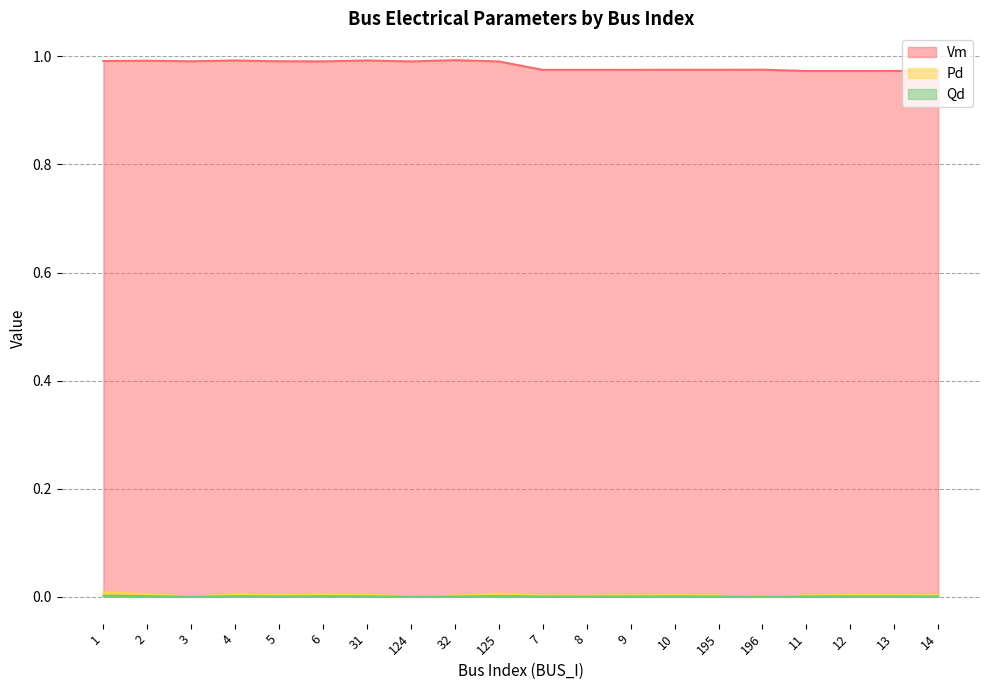

What is the label of the 16th point from the right?

5